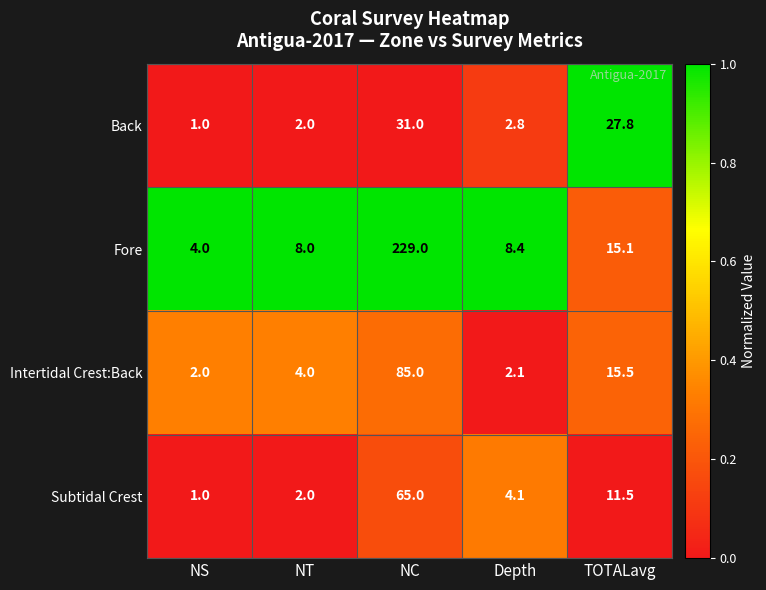

What is the total value across all series at NT?

16.0